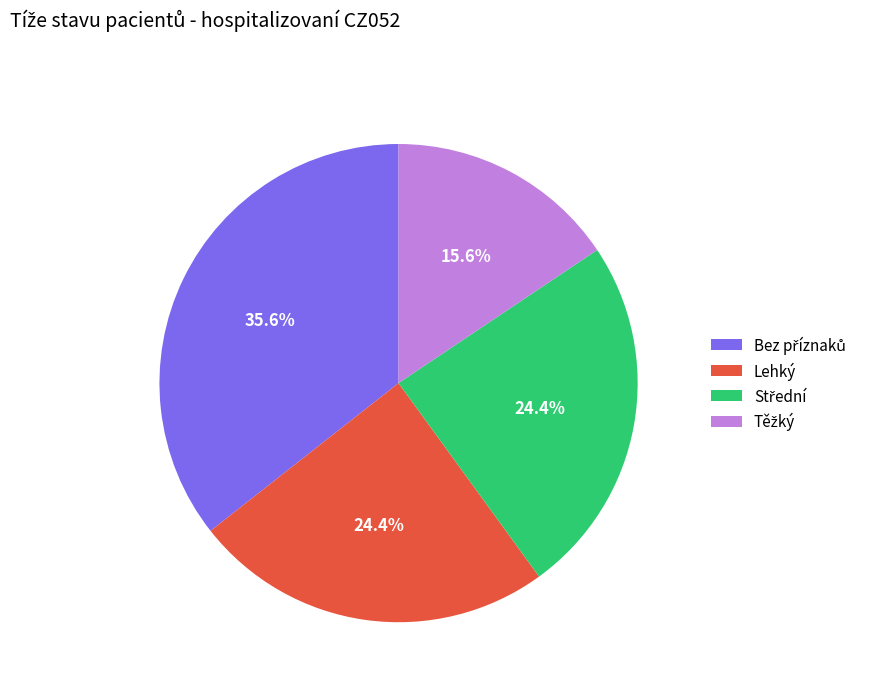

Is there a majority slice in this chart?

No